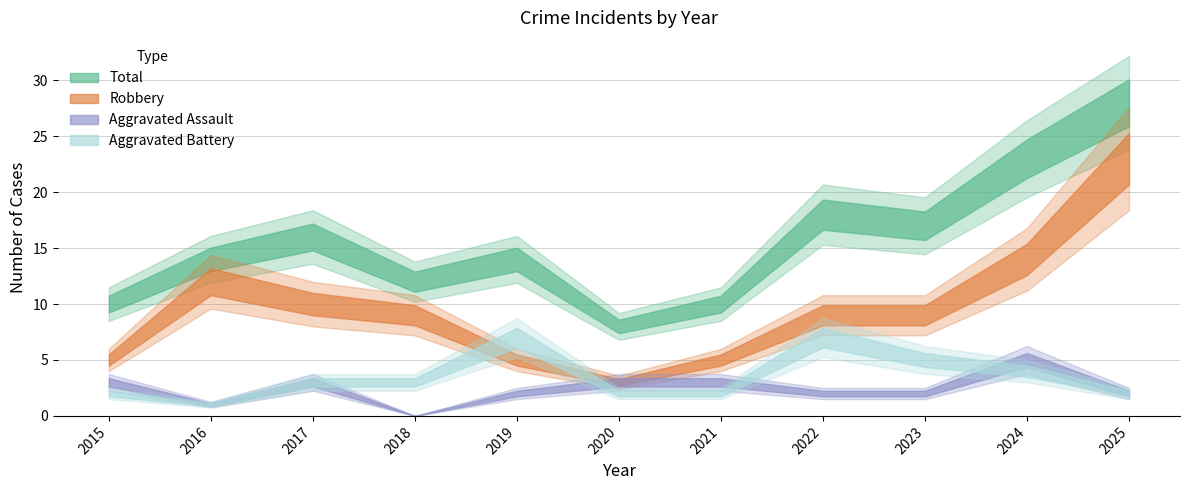

True or false: Robbery has more than 2 points higher than both neighbors.

False